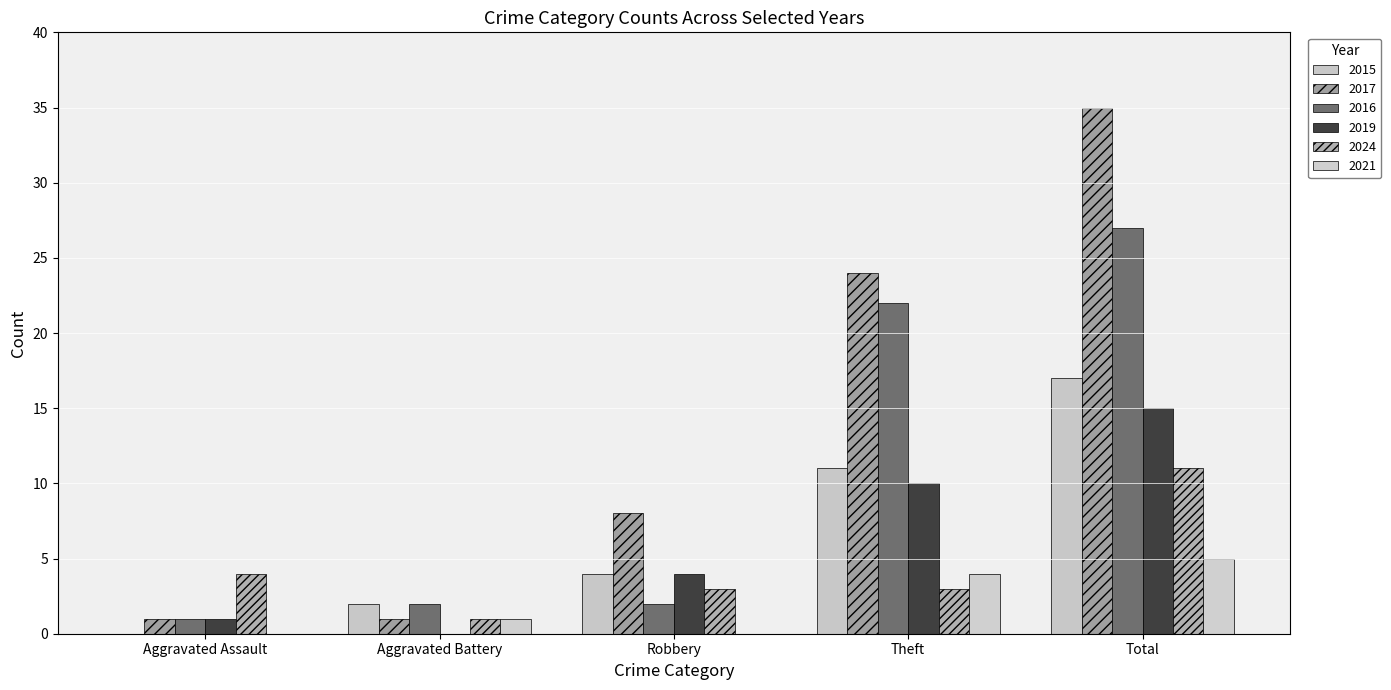

How many series are shown in this chart?

6